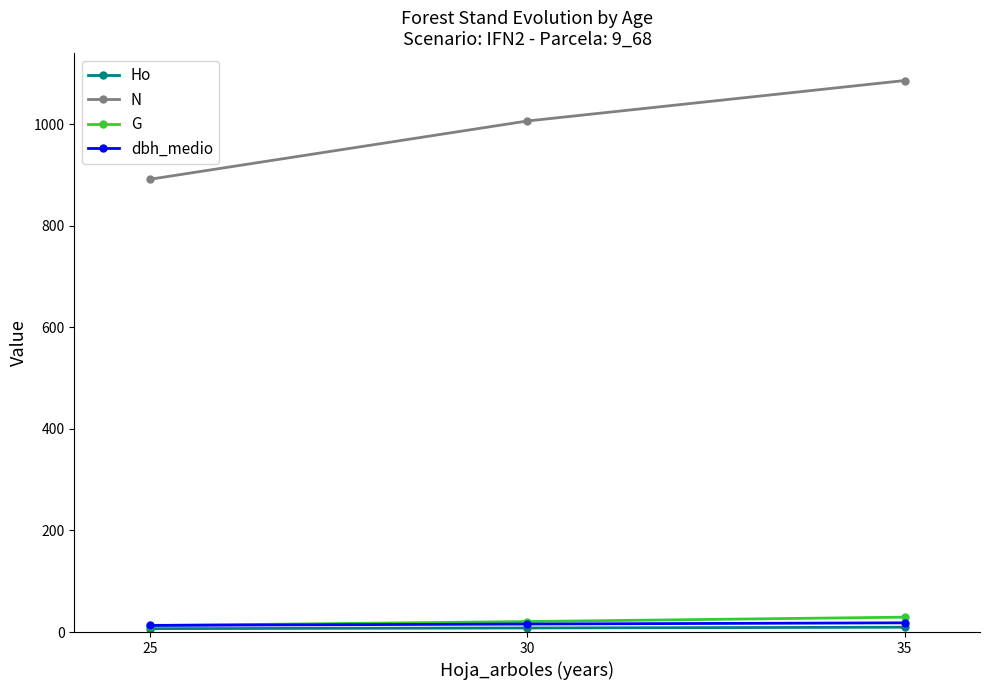

At how many categories does at least one series exceed 832?

3